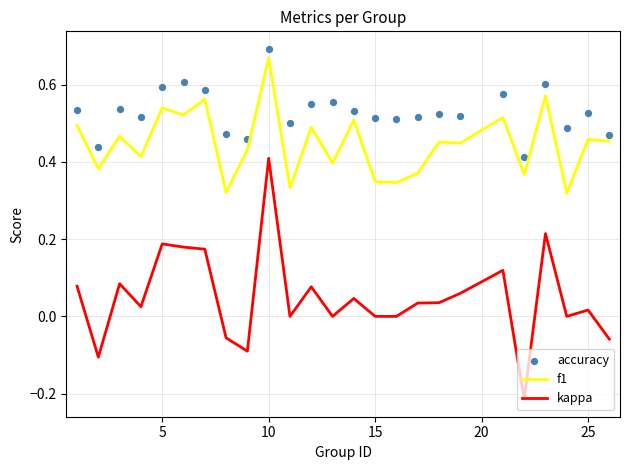

Which series has the widest spread of Y values?

kappa